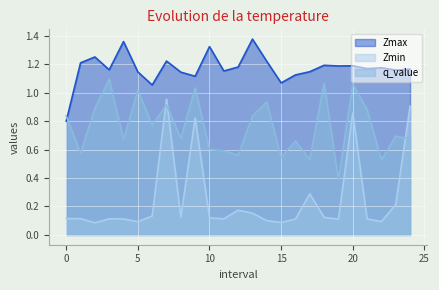

Rank the categories by Zmax value from lowest to highest.

0.0, 6.0, 15.0, 9.0, 16.0, 8.0, 5.0, 17.0, 11.0, 23.0, 3.0, 24.0, 21.0, 22.0, 12.0, 19.0, 20.0, 18.0, 1.0, 14.0, 7.0, 2.0, 10.0, 4.0, 13.0